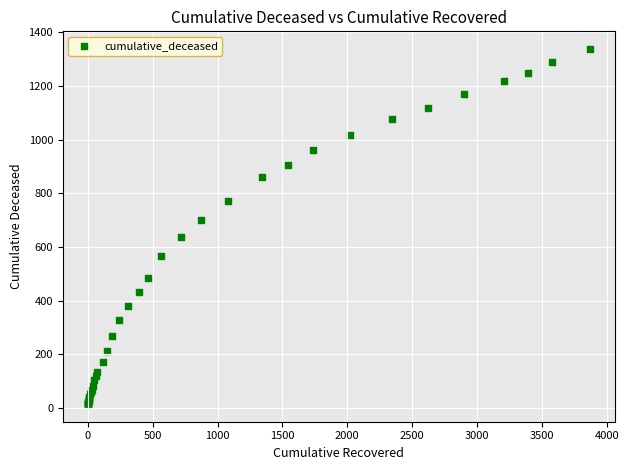

What Y value in the scatter plot is closest to 676?

699